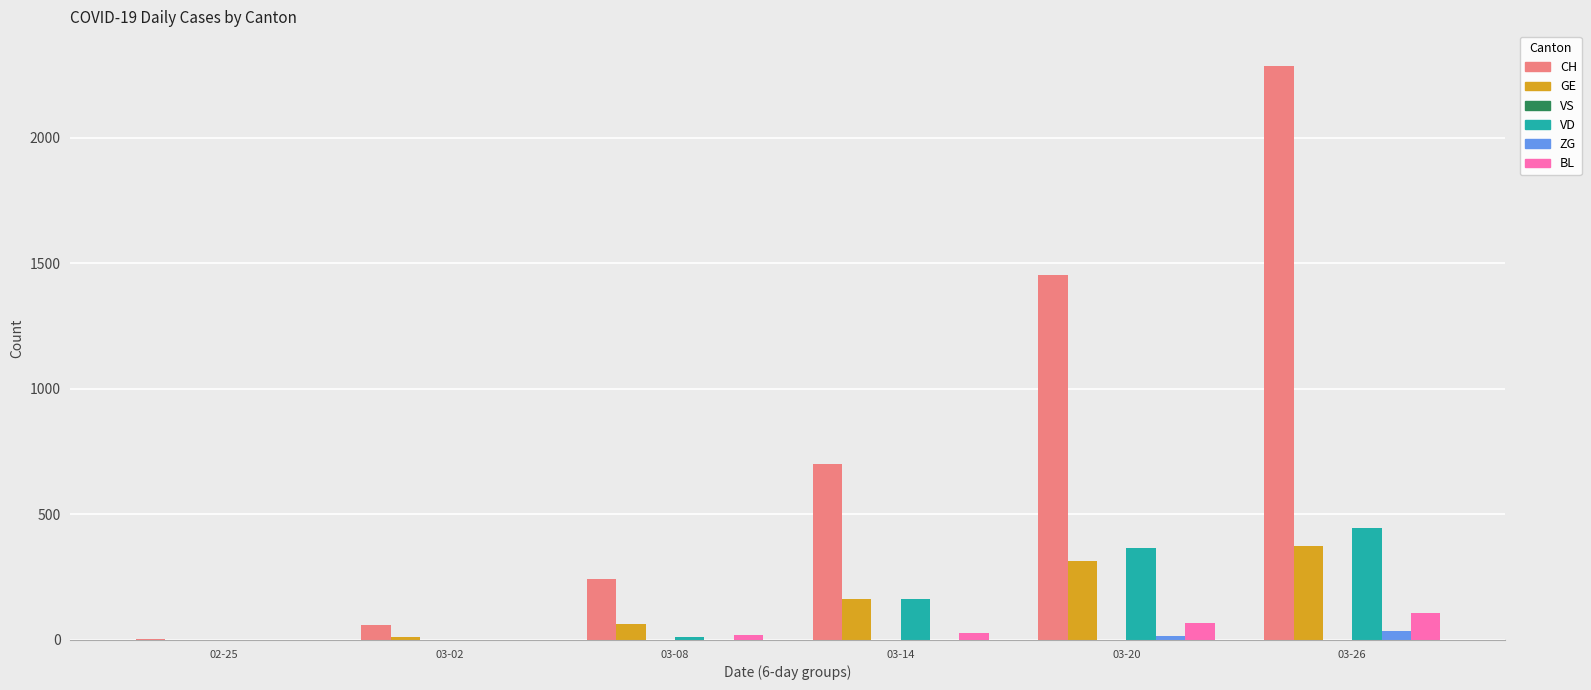

The GE series shows 165 at 03-14. True or false?

True